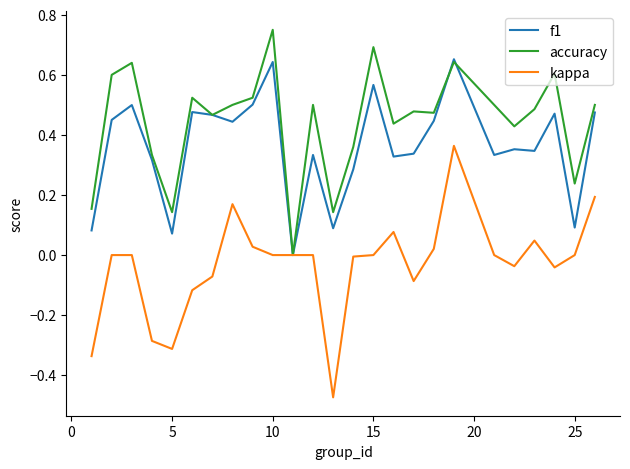

Which series has the largest total across all categories?

accuracy